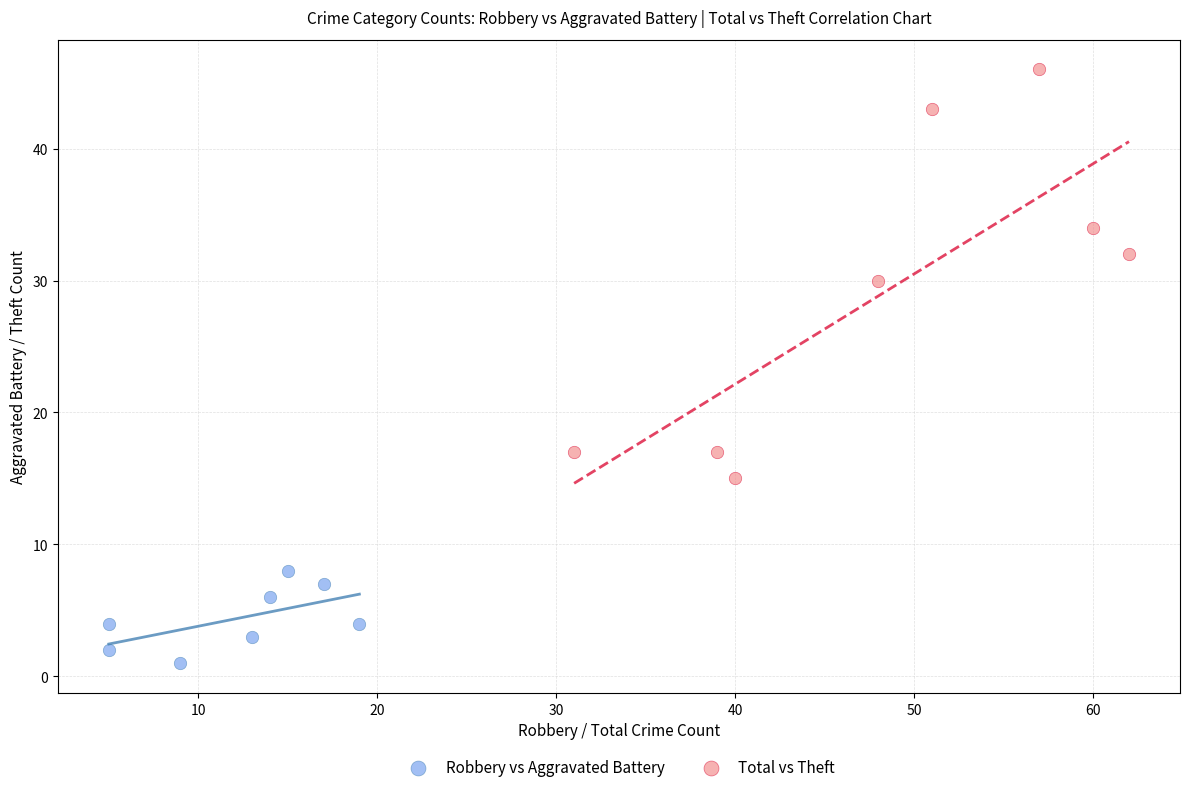

Which series contains the highest Y value?

Total vs Theft